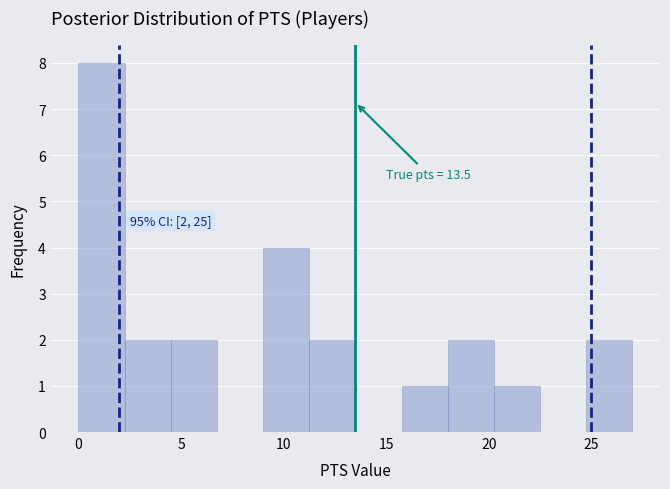

Over which range of the x-axis is the bar tallest?

0.00 to 2.25